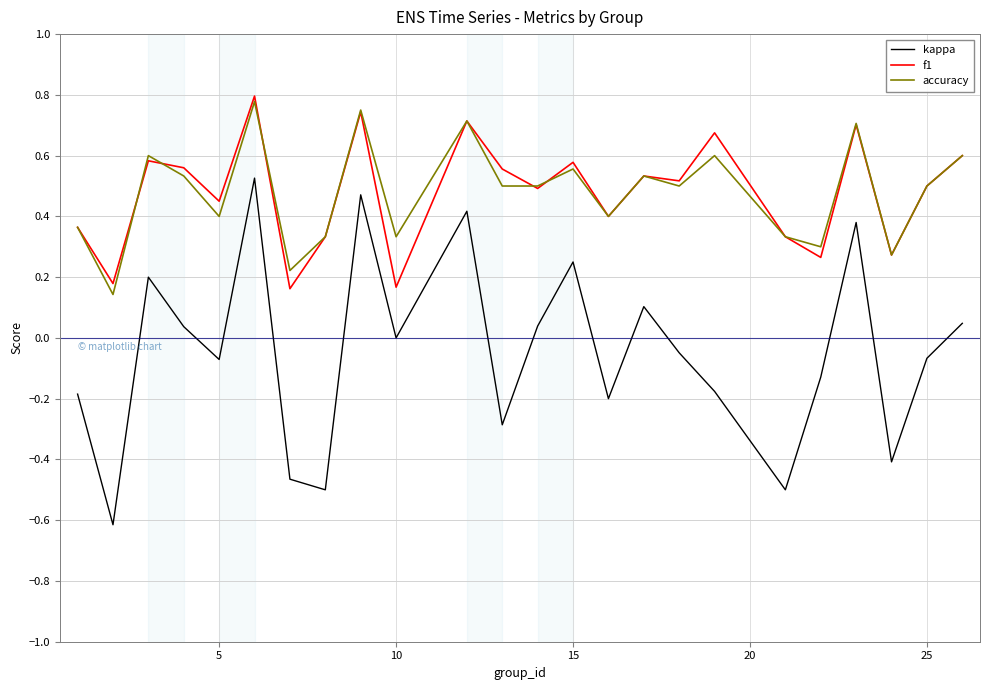

True or false: f1 and kappa cross at least once.

False